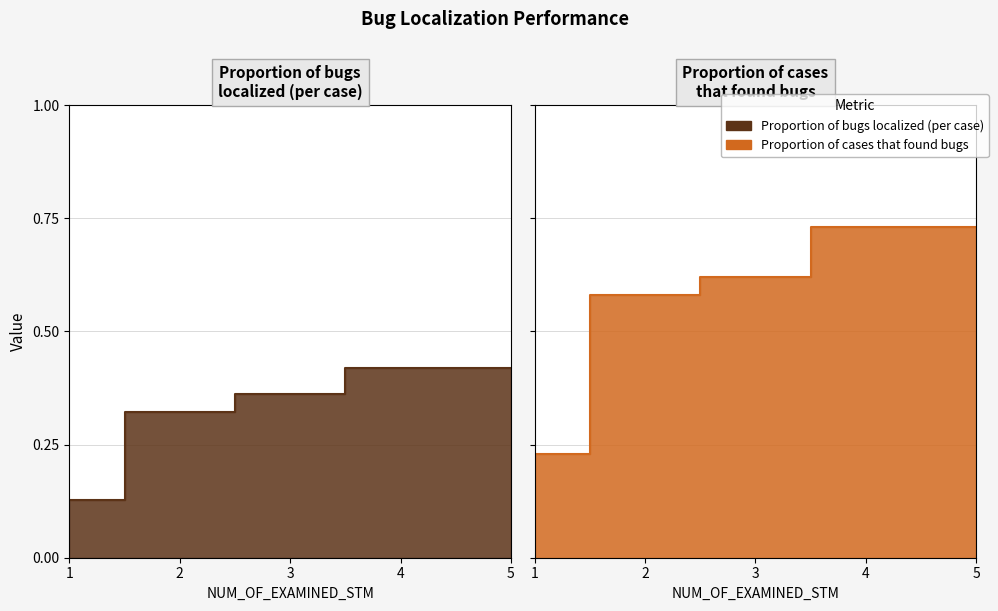

What is the maximum value shown in the chart?

0.7